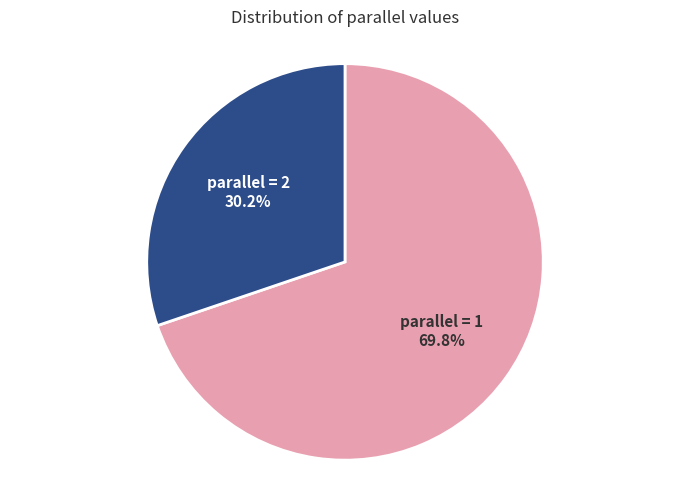

Which category has the biggest portion of the pie?

parallel = 1